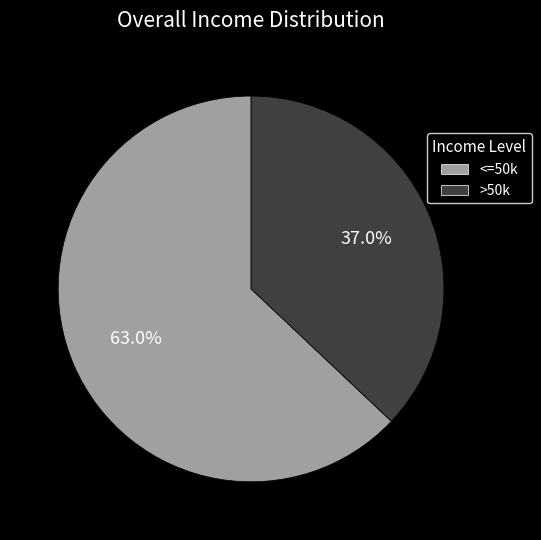

Is the sum of >50k and <=50k greater than half?

Yes